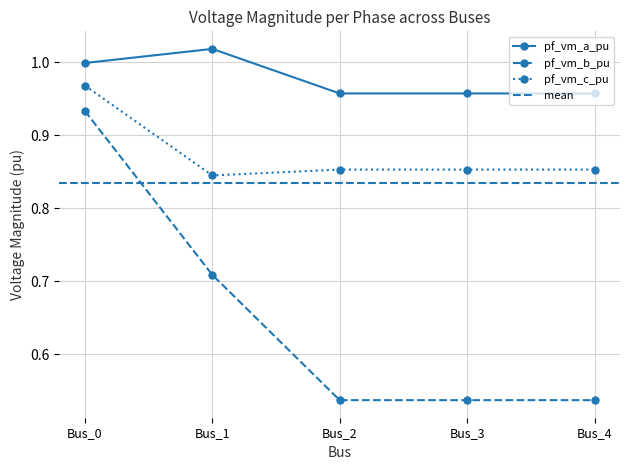

The value of pf_vm_c_pu at Bus_0 is 1.0. True or false?

True